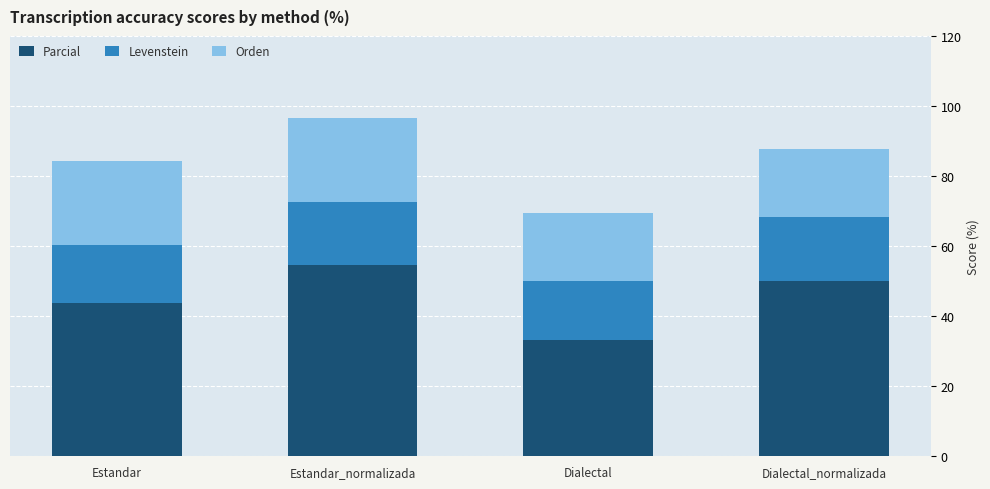

Reading left to right, what are the values for Parcial?

43.8	54.5	33.3	50.0